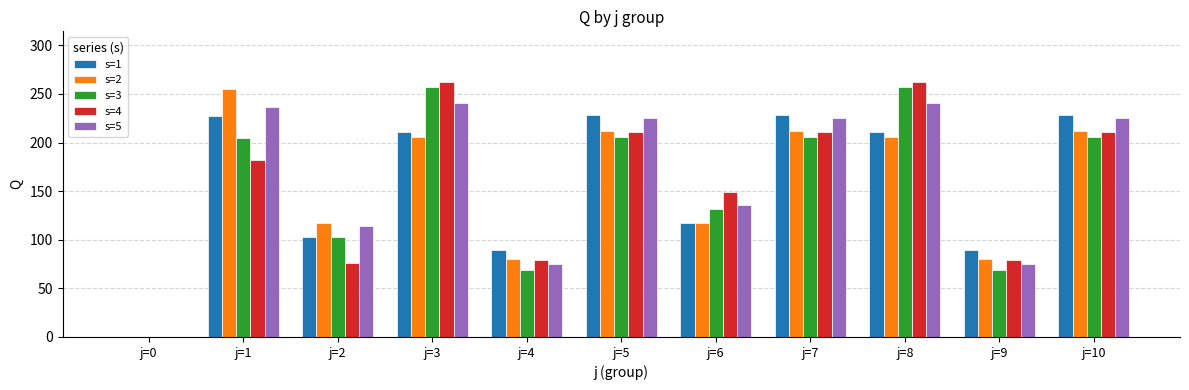

Count the number of data series in this chart.

5